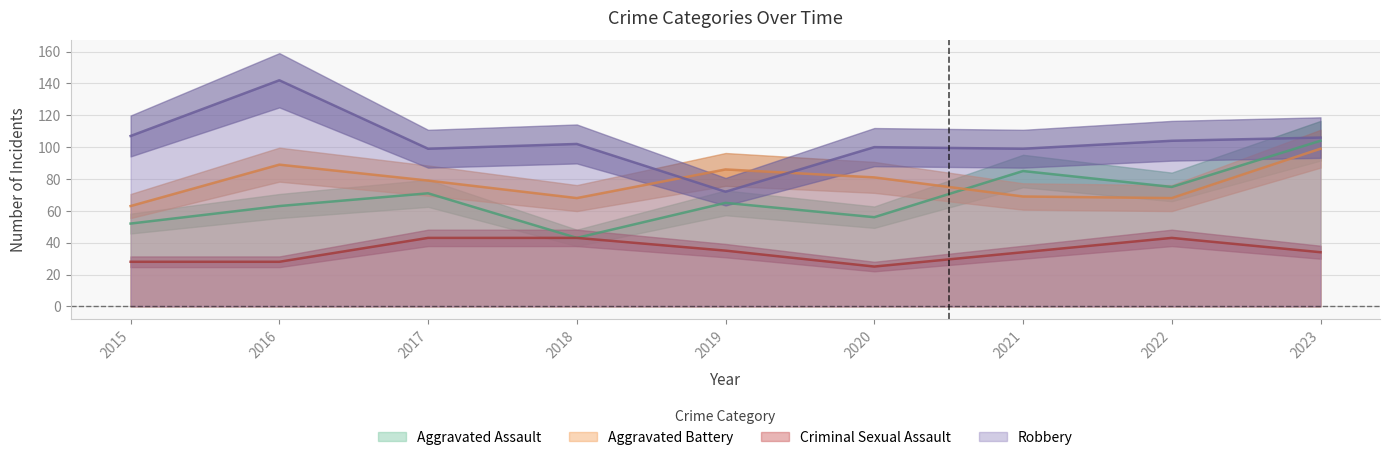

What is the value of the Aggravated Battery point at the 2nd from the left?

89